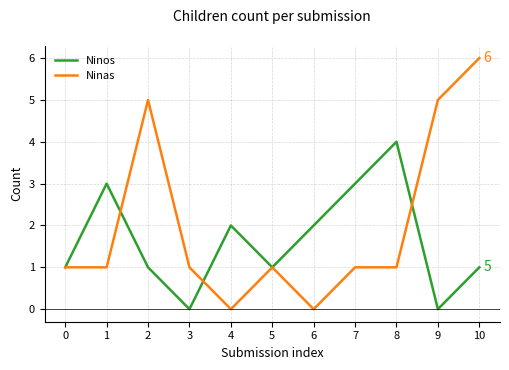

What is the sum of the Ninas values at 10 and 8?

7